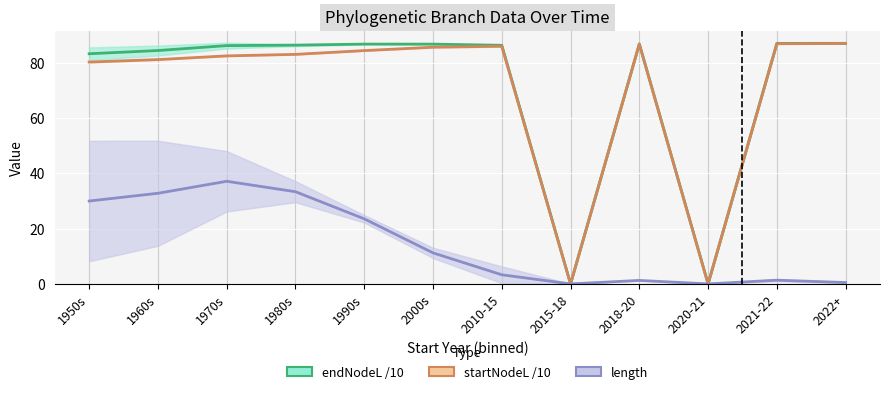

At which label does endNodeL /10 first exceed 86?

1970s